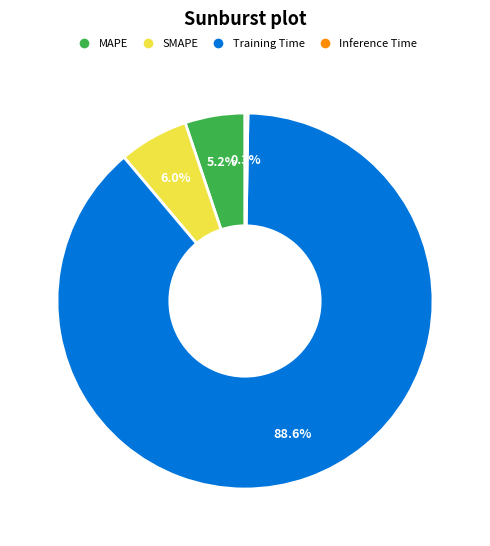

Does any single category account for the majority?

Yes